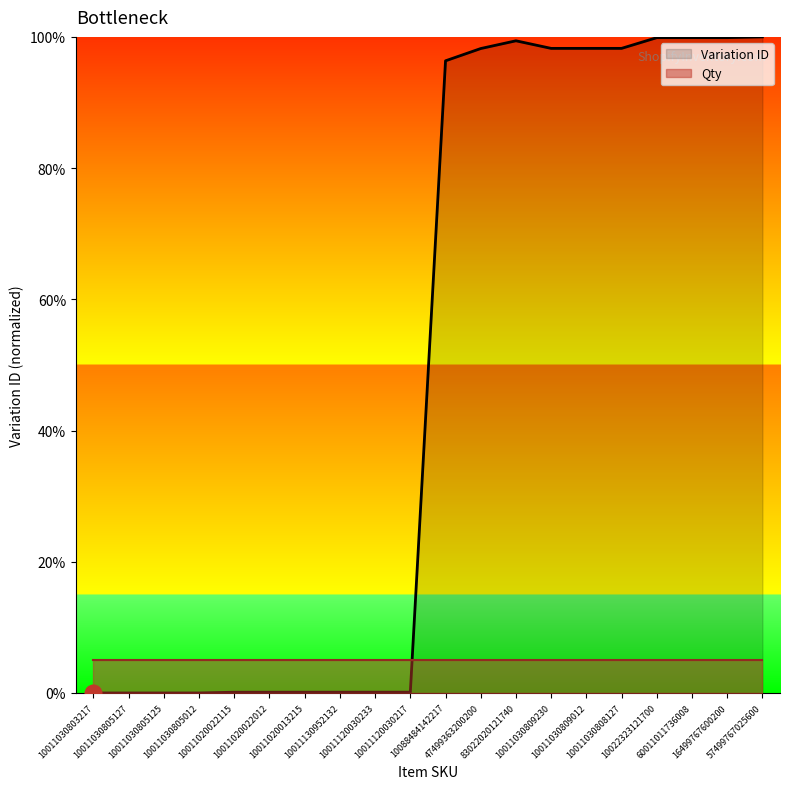

Where is the data nearest to the value 50?

10088484142217